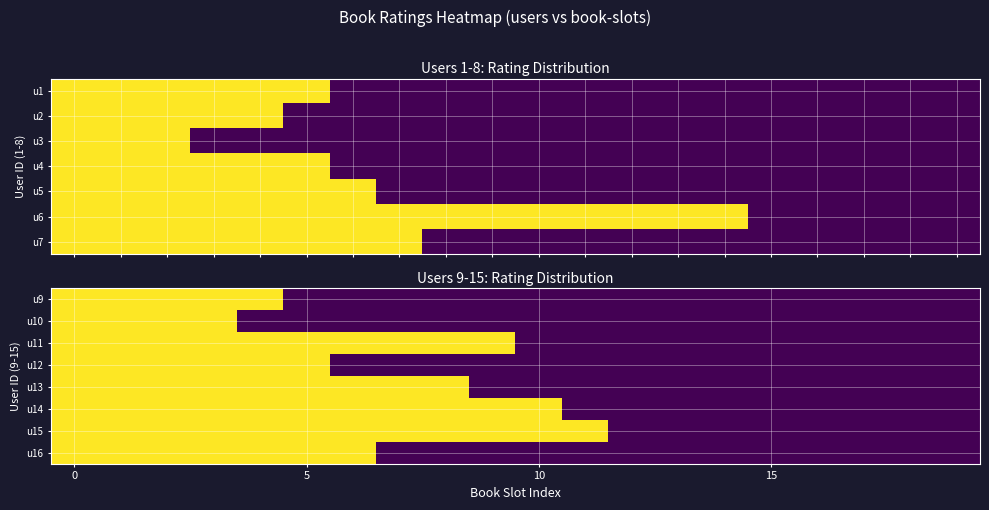

Which has a higher value, 15 or 19?

15